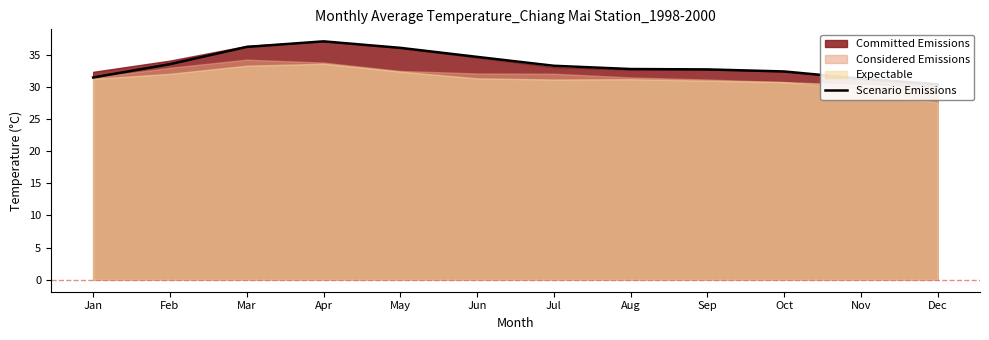

What is the sum of the values at May and Jul?

69.3